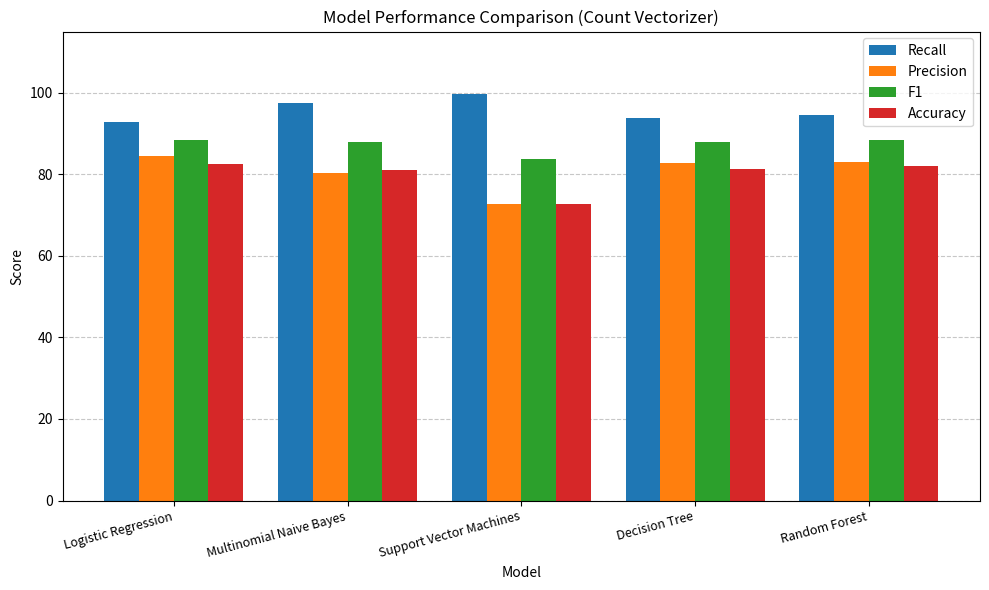

Count the number of data series in this chart.

4